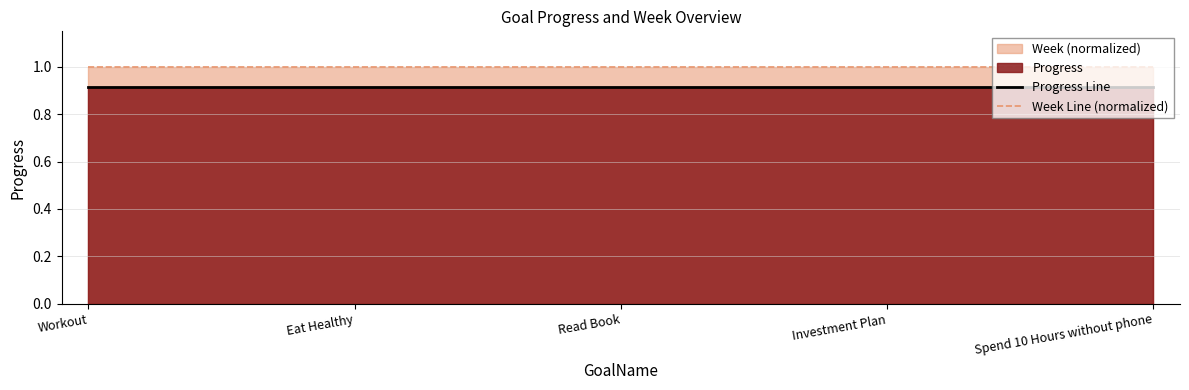

True or false: Week Line (normalized) and Progress Line intersect in this chart.

False